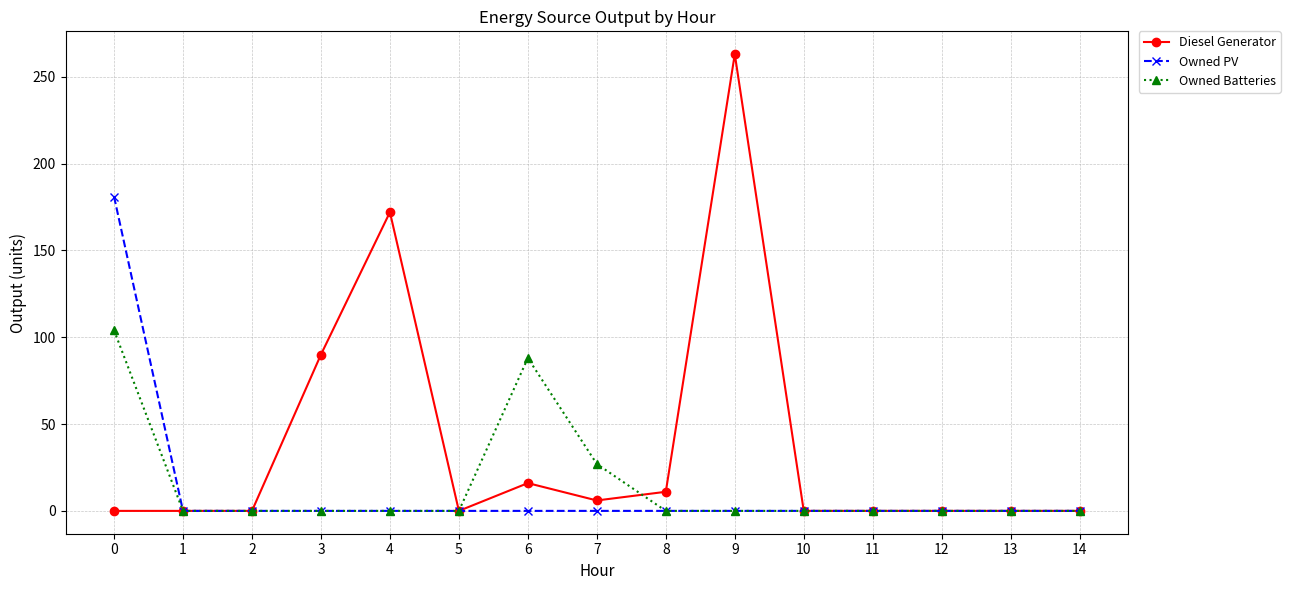

What is the difference between the highest and lowest values at 7?

27